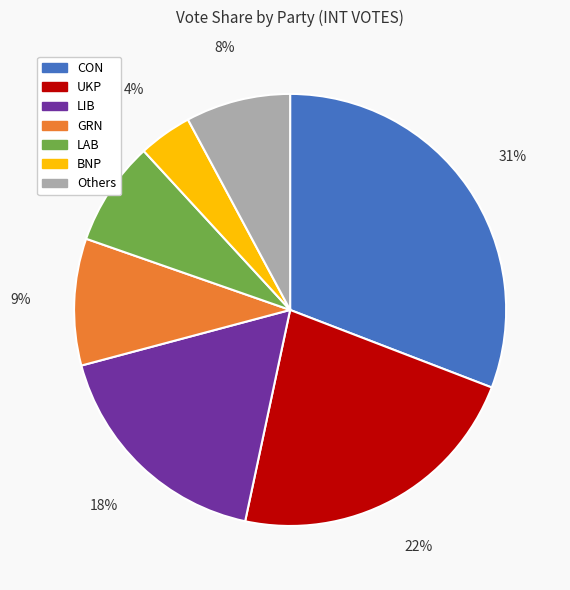

To the nearest percent, what is the difference between the UKP and GRN slice percentages?

13%